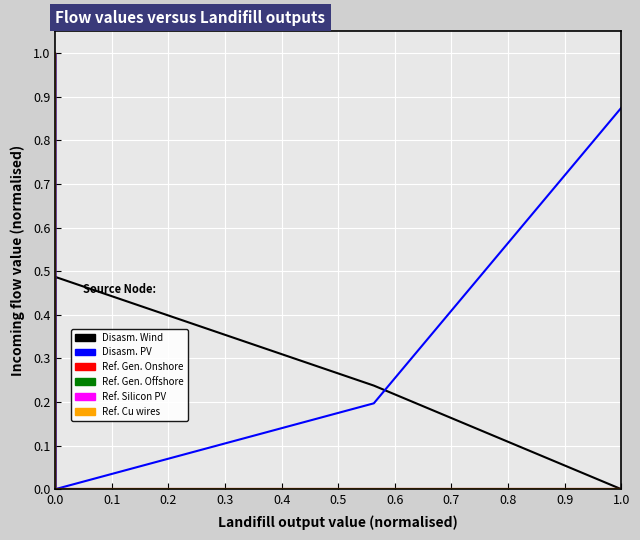

What is the difference between the second highest and second lowest values in the Disassembler of PV panels series?

0.9